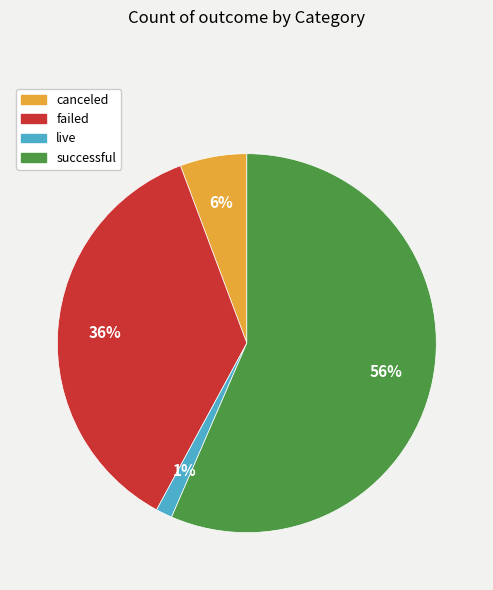

Which has a higher value, successful or failed?

successful